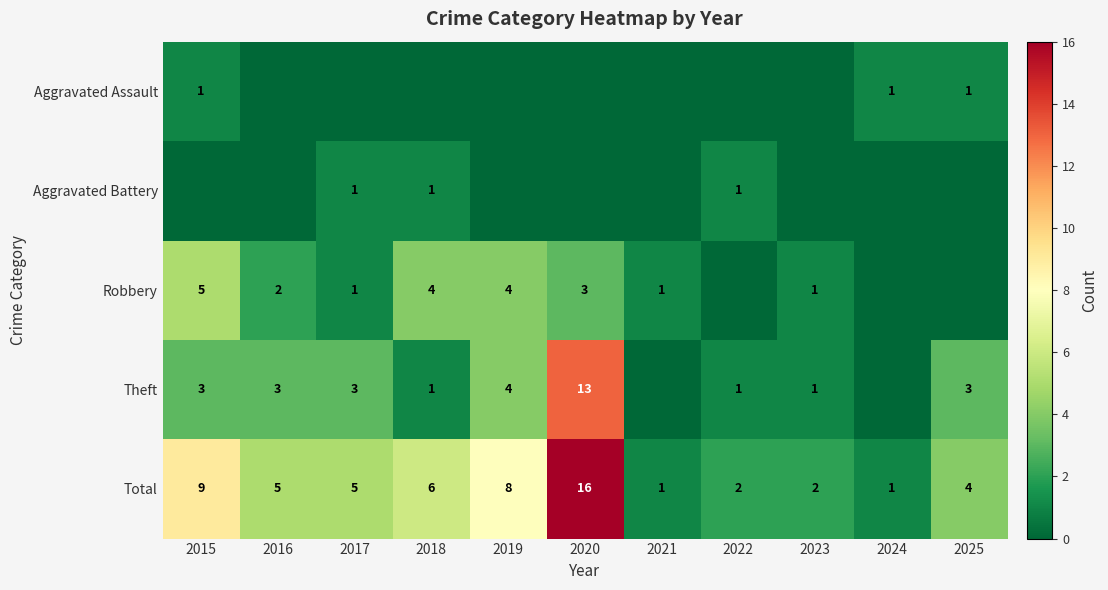

What is the difference between the highest and lowest values at 2022?

2